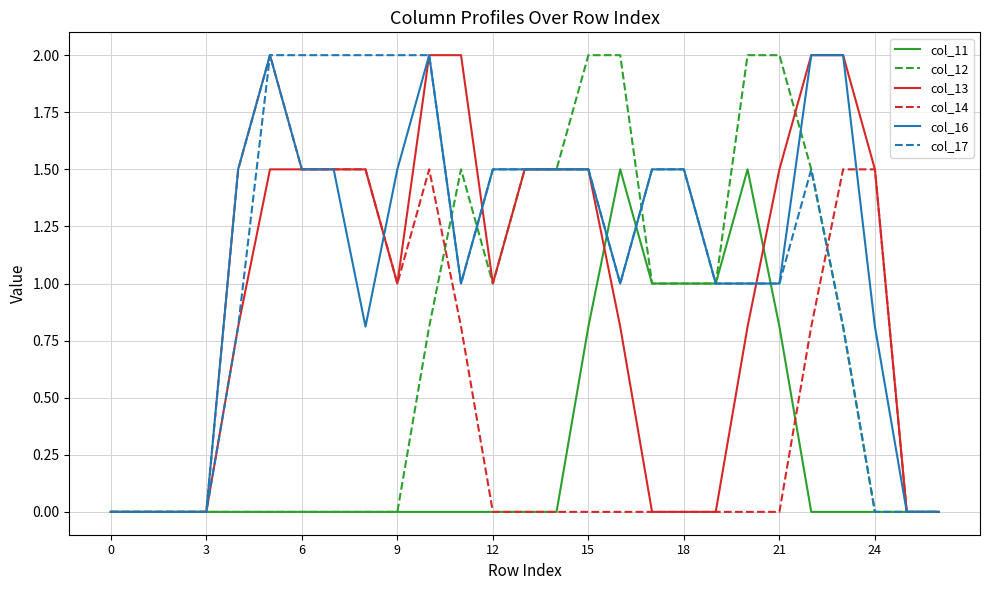

What is the maximum value for col_13?

2.0